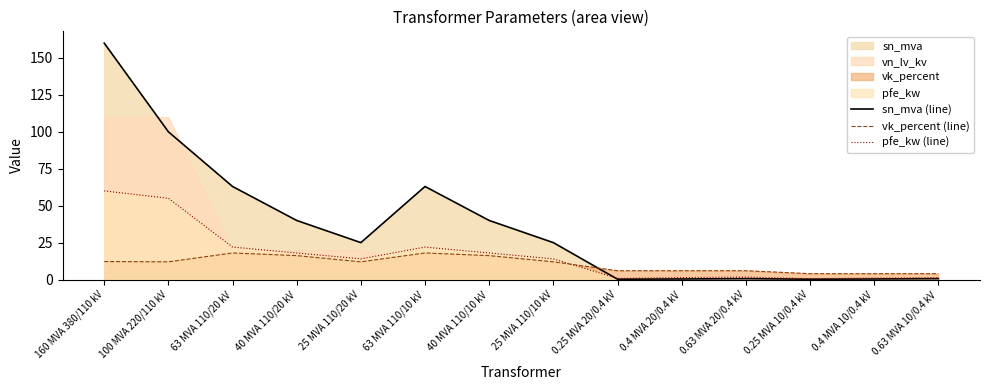

Which series has the largest total across all categories?

sn_mva (line)